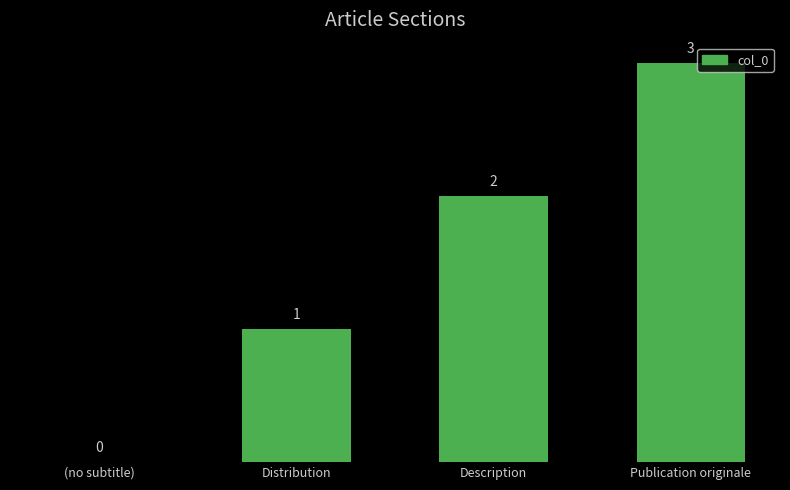

What is the maximum value shown in the chart?

3